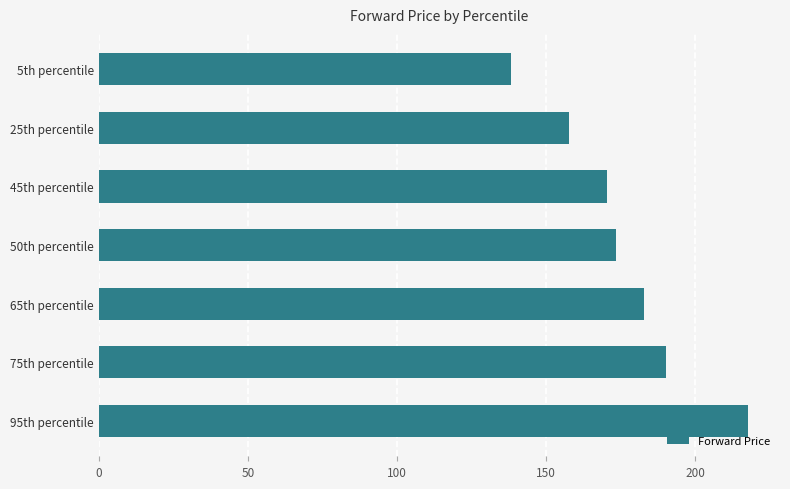

Approximately how many times larger is the value at 75th percentile compared to 25th percentile?

1.2